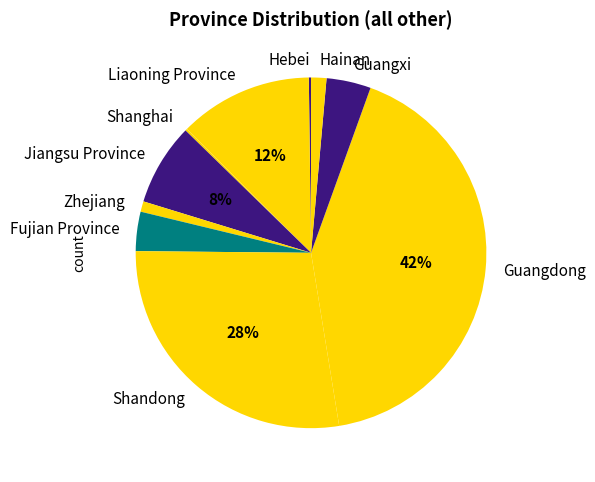

Which category has the biggest portion of the pie?

Guangdong